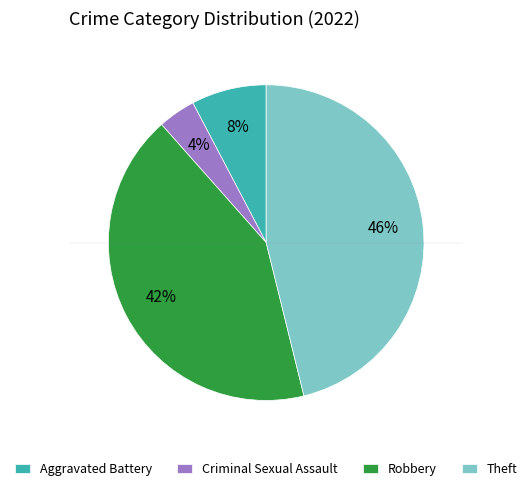

To the nearest percent, what is the difference between the largest and smallest slice percentages?

42%